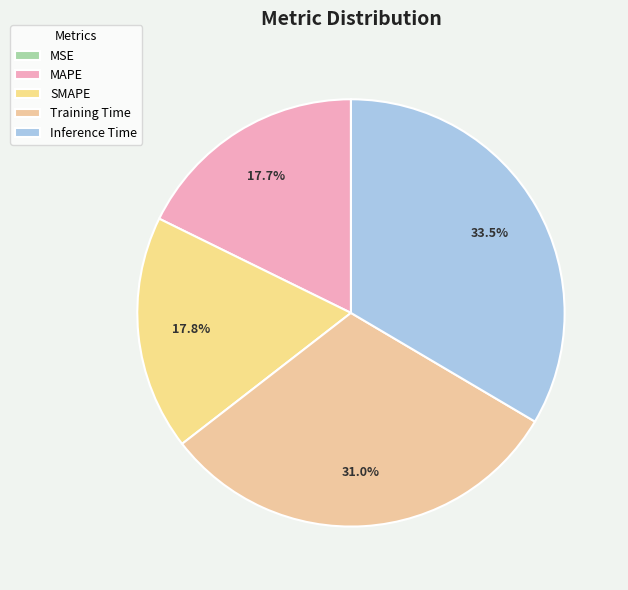

What percentage is the Training Time slice, to the nearest percent?

31%